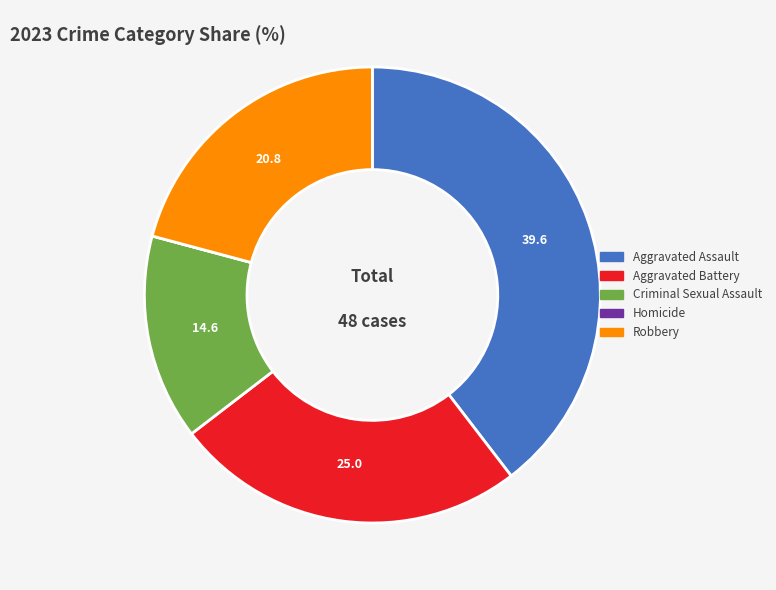

Is the sum of Robbery and Aggravated Assault greater than half?

Yes